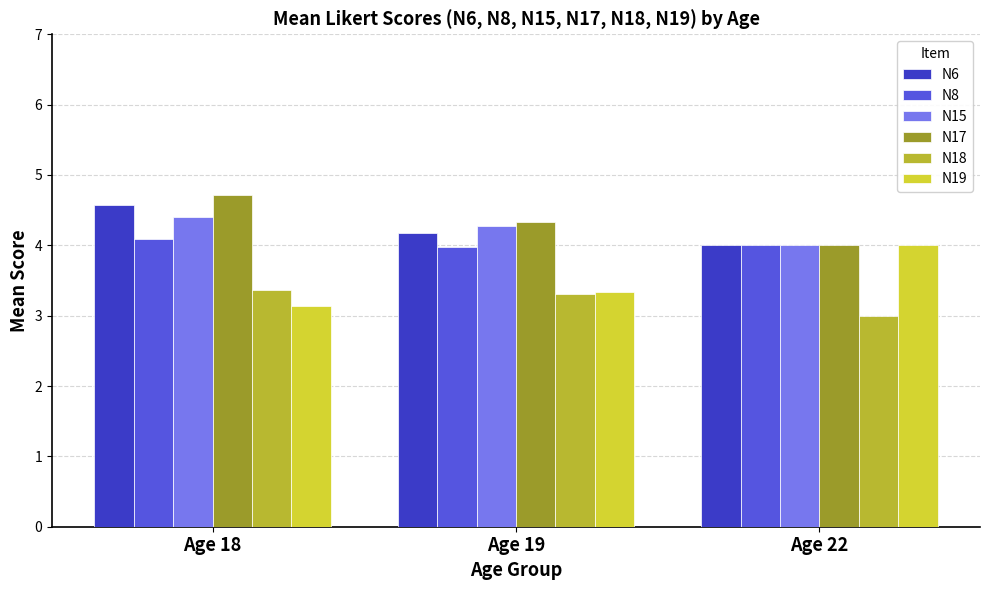

Reading right to left, what are all the values shown in this chart?

N6: Age 22=4.0	Age 19=4.2	Age 18=4.6
N8: Age 22=4.0	Age 19=4.0	Age 18=4.1
N15: Age 22=4.0	Age 19=4.3	Age 18=4.4
N17: Age 22=4.0	Age 19=4.3	Age 18=4.7
N18: Age 22=3.0	Age 19=3.3	Age 18=3.4
N19: Age 22=4.0	Age 19=3.3	Age 18=3.1